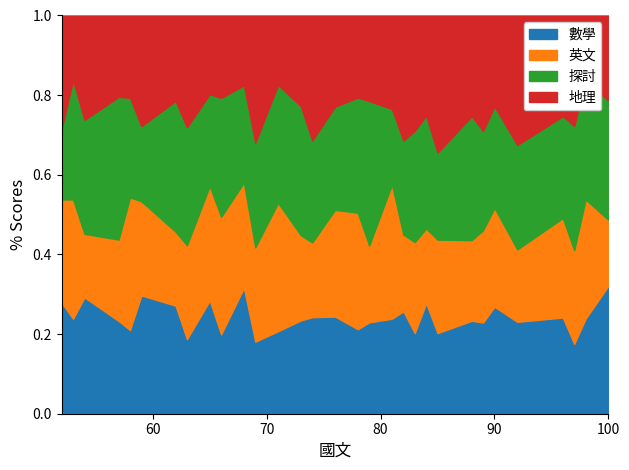

At which category does 地理 reach its first local valley?

53